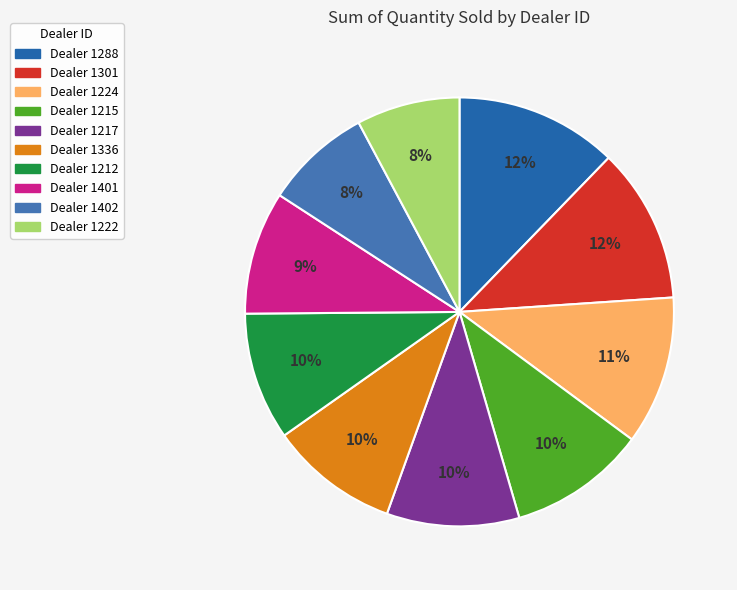

Count the number of slices in the pie.

10